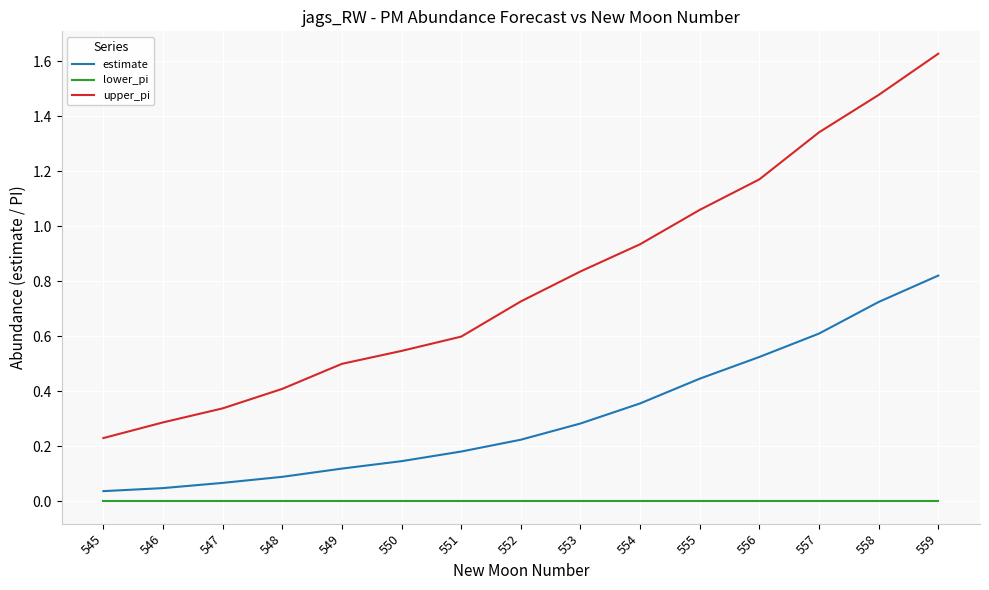

Which series has the largest range (max minus min)?

upper_pi